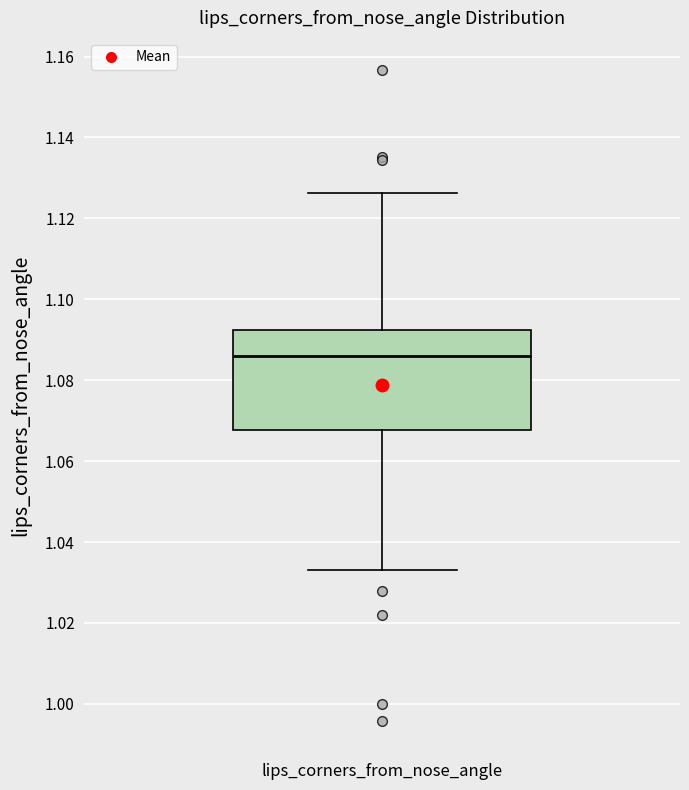

Where does the upper whisker of the box for lips_corners_from_nose_angle end on the y-axis? The values are not printed on the chart, so give them approximately, as read against the axis.

1.126